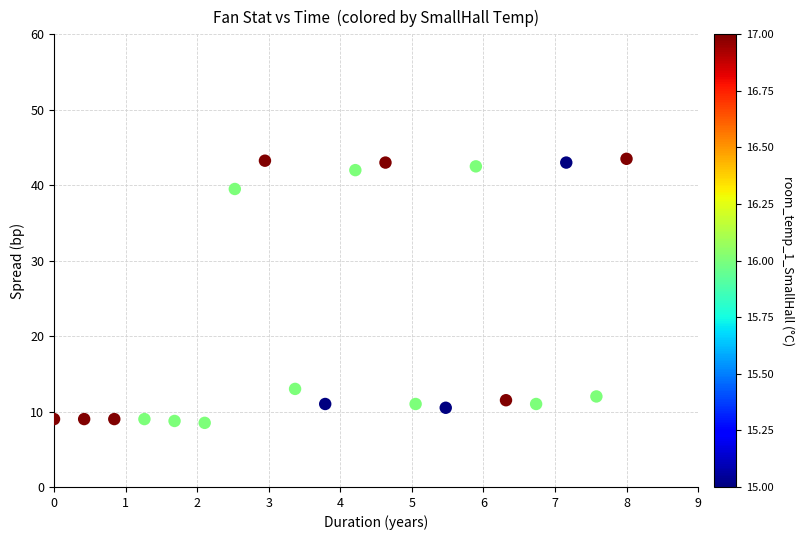

What is the range of X values (max minus min)?

8.0